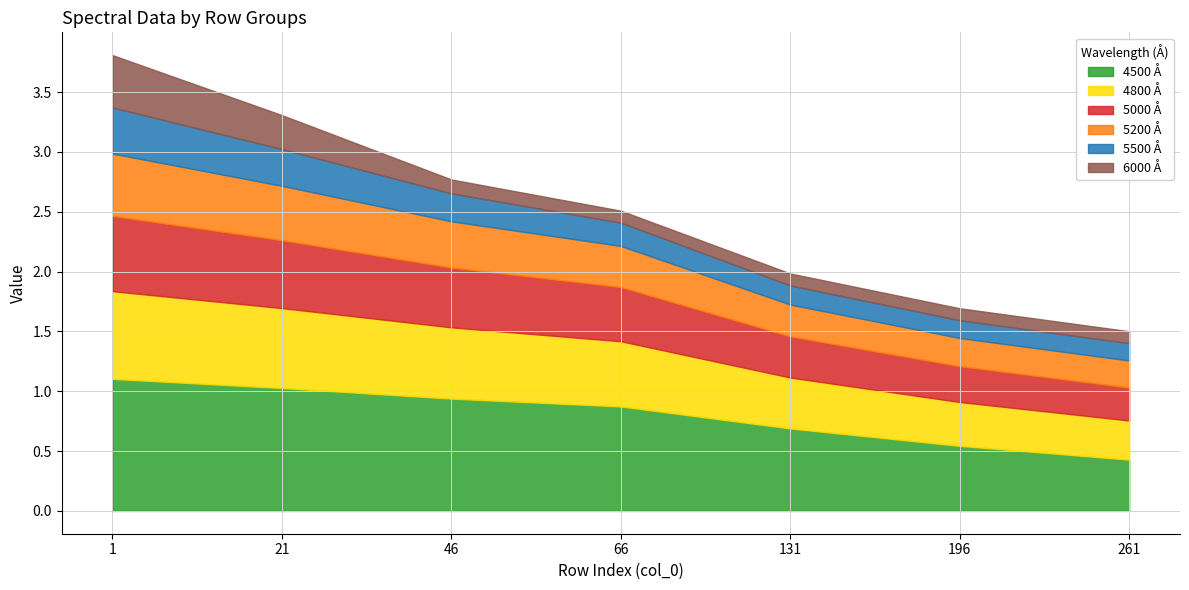

Is the value of 5200 at 261 greater than the value of 5000 at 1?

No